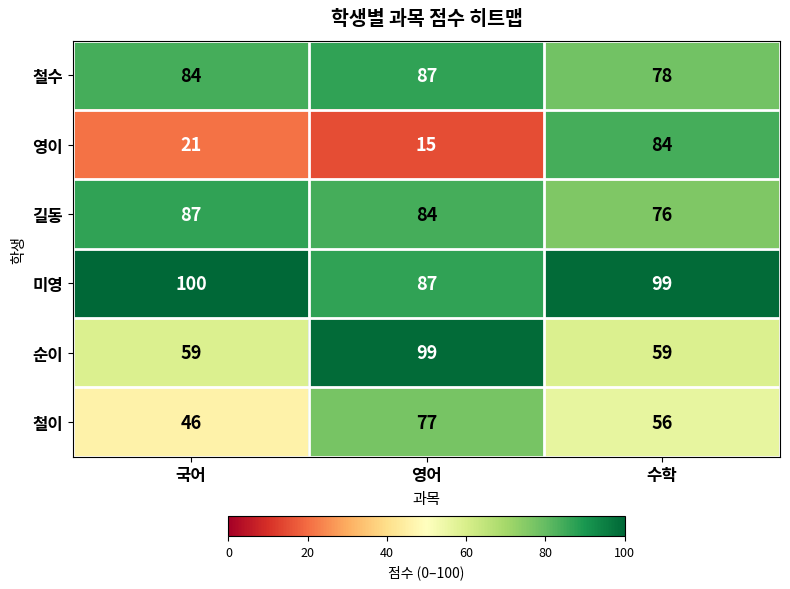

What is the smallest value displayed?

15